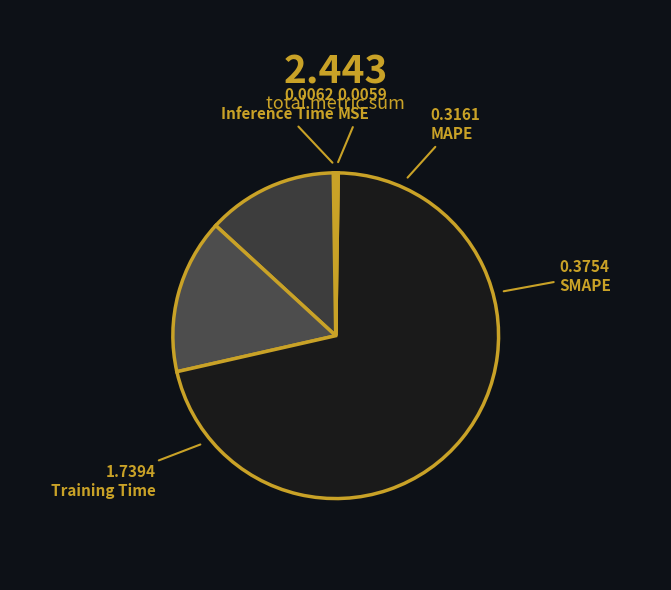

To the nearest percent, what portion does SMAPE represent?

15%